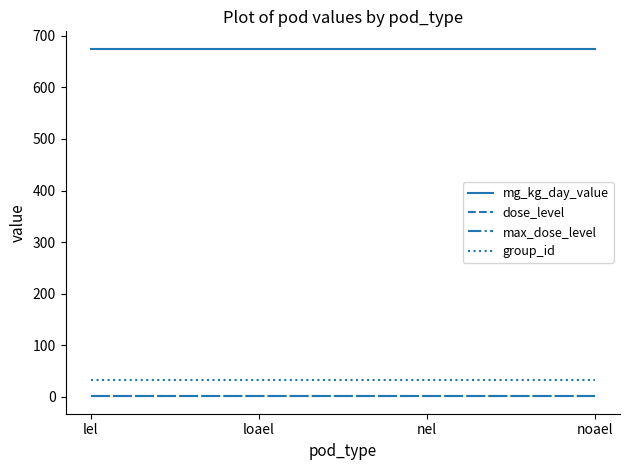

What is the value of the dose_level point at the 1st from the left?

1